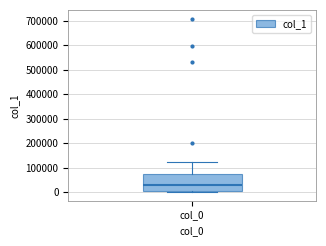

Where is the upper edge of the box for col_0 on the y-axis? The values are not printed on the chart, so give them approximately, as read against the axis.

70000